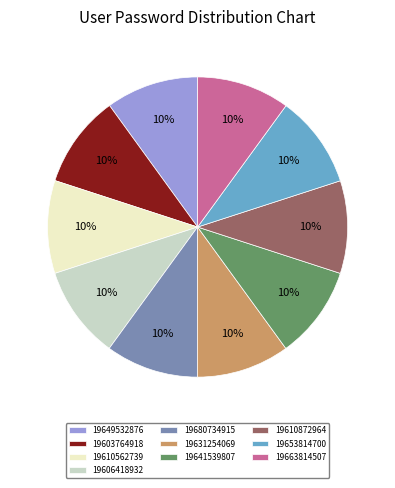

Is there any slice that represents more than half of the pie?

No